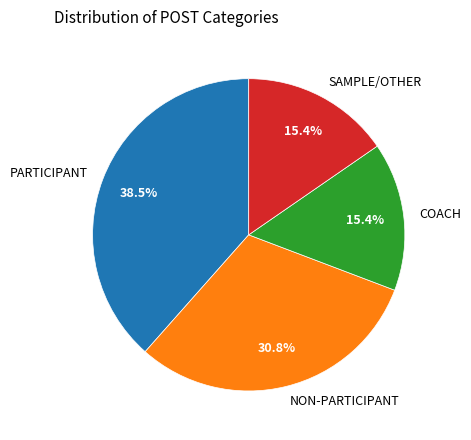

Which category has the biggest portion of the pie?

PARTICIPANT